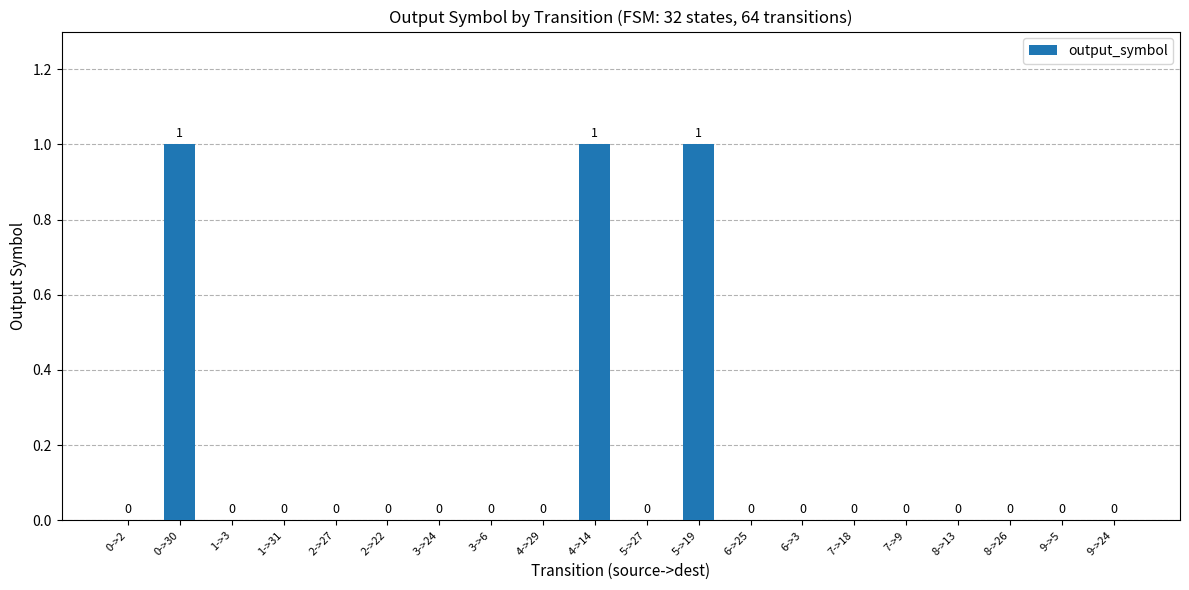

What is the sum of all values?

3